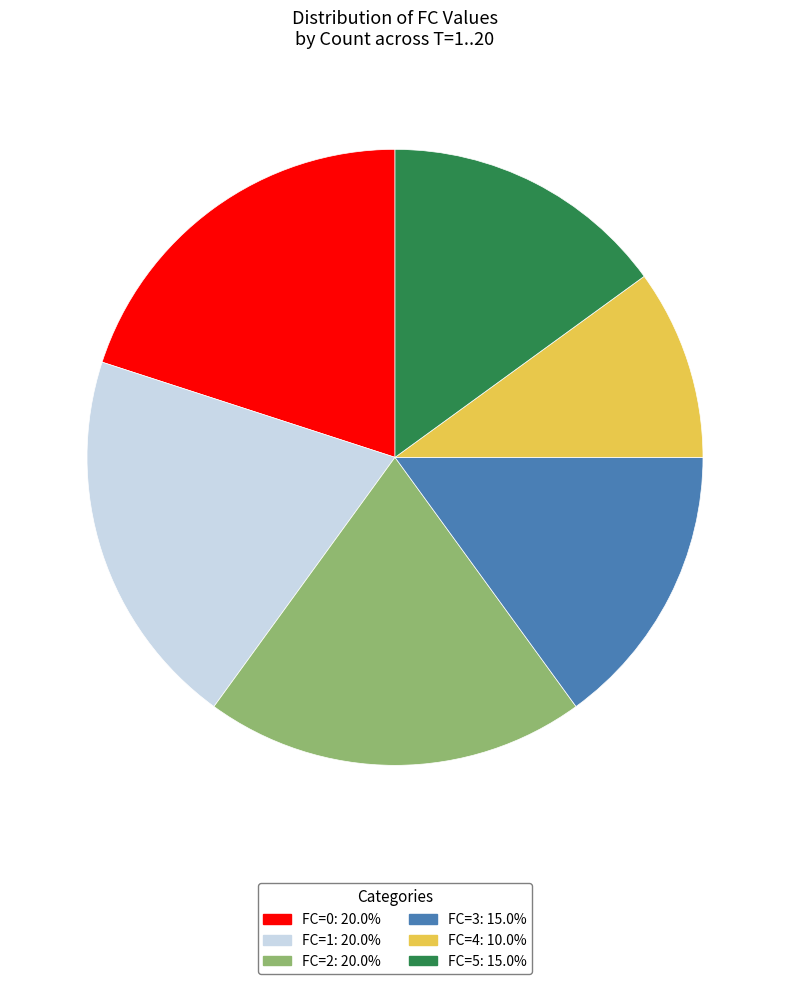

Is there a majority slice in this chart?

No